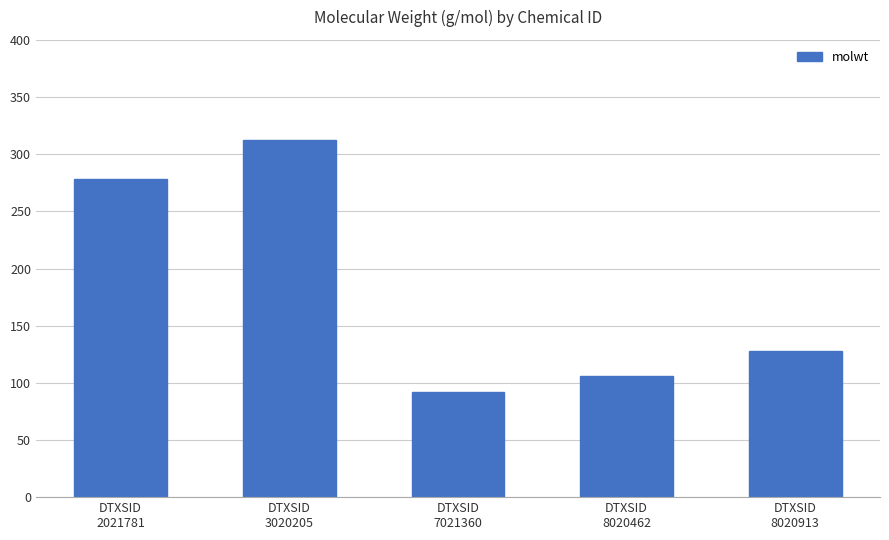

What is the difference between the maximum and minimum values?

220.2